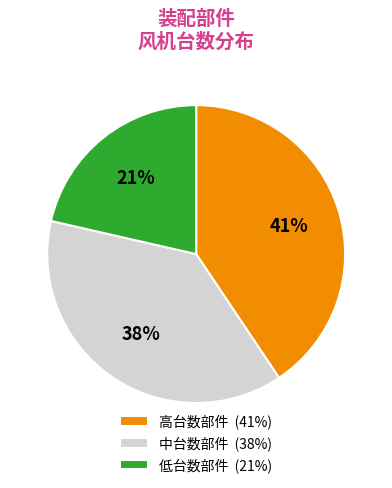

To the nearest percent, what percentage of the pie is 中台数部件 (38%)?

38%